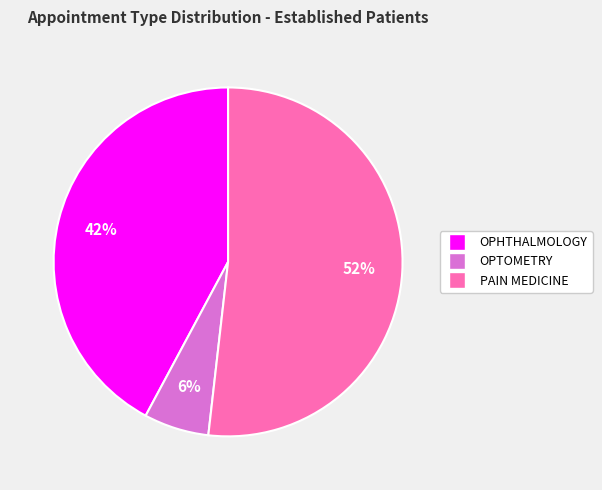

What percentage is the OPHTHALMOLOGY slice, to the nearest percent?

42%